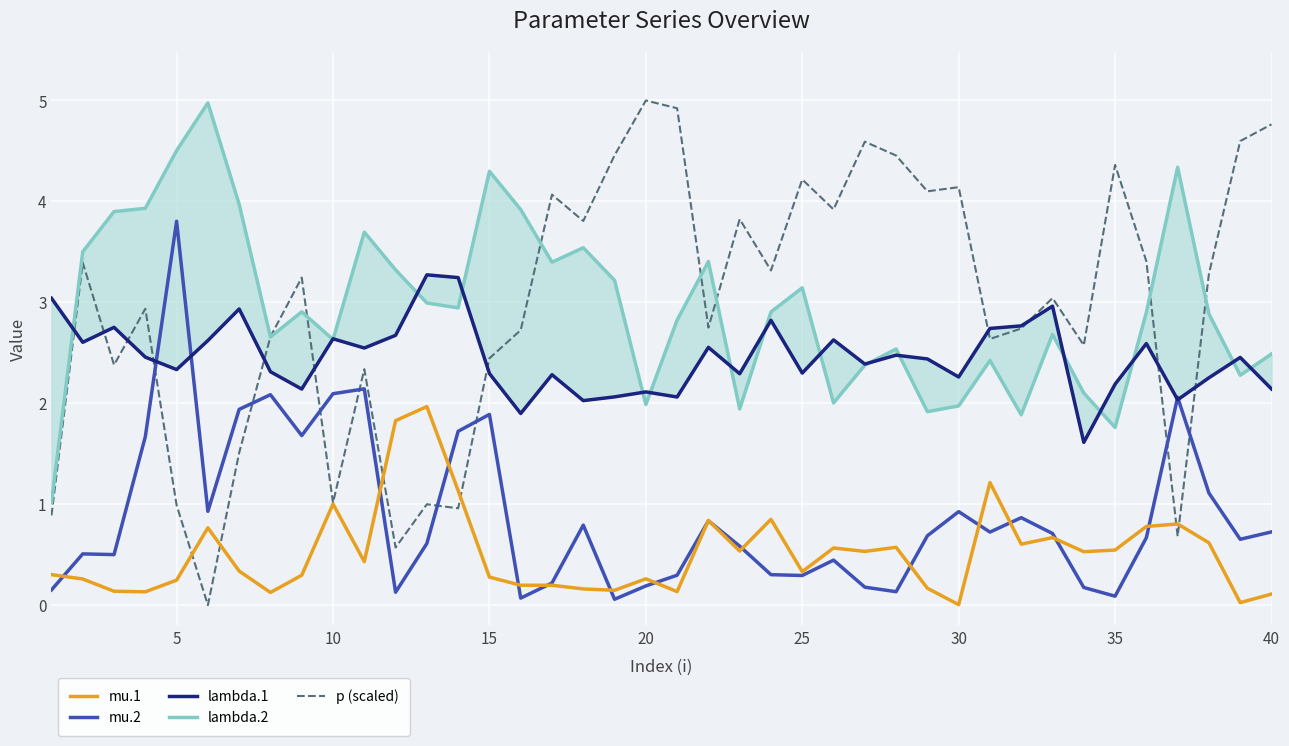

What is the maximum value for mu.2?

3.8